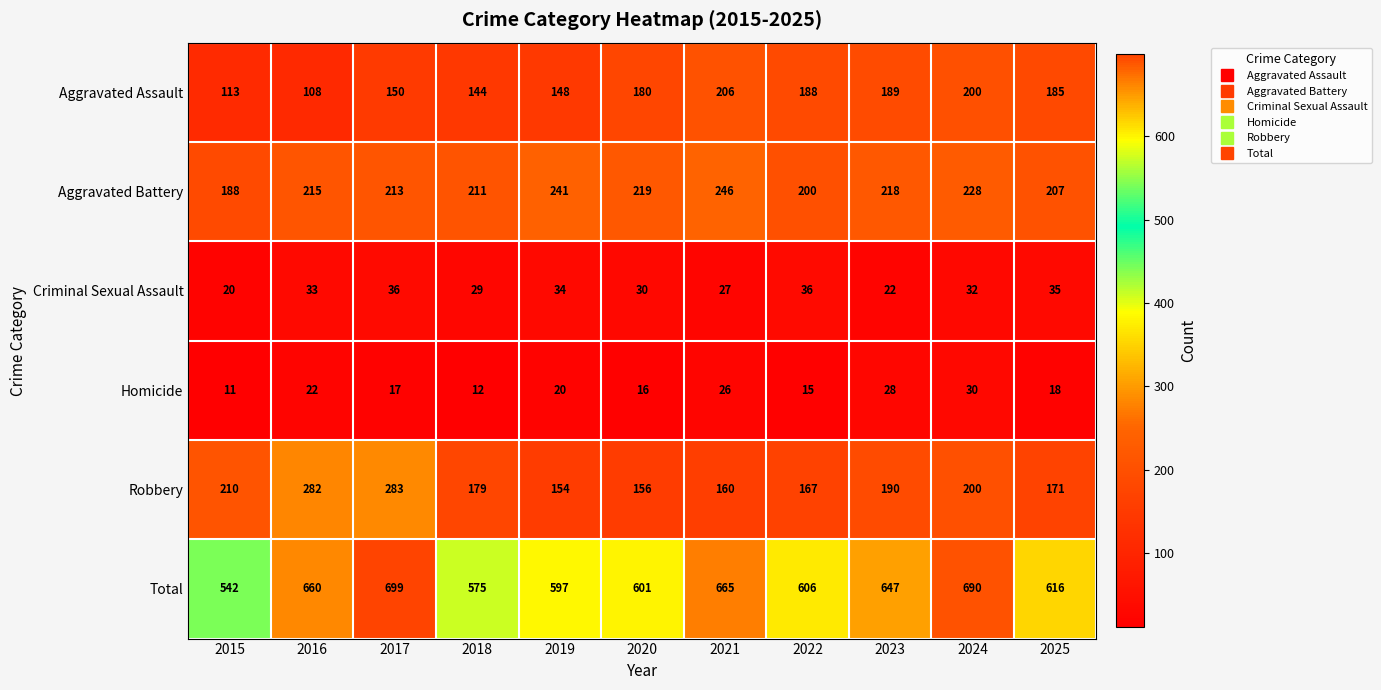

At how many categories does at least one series exceed 33?

11